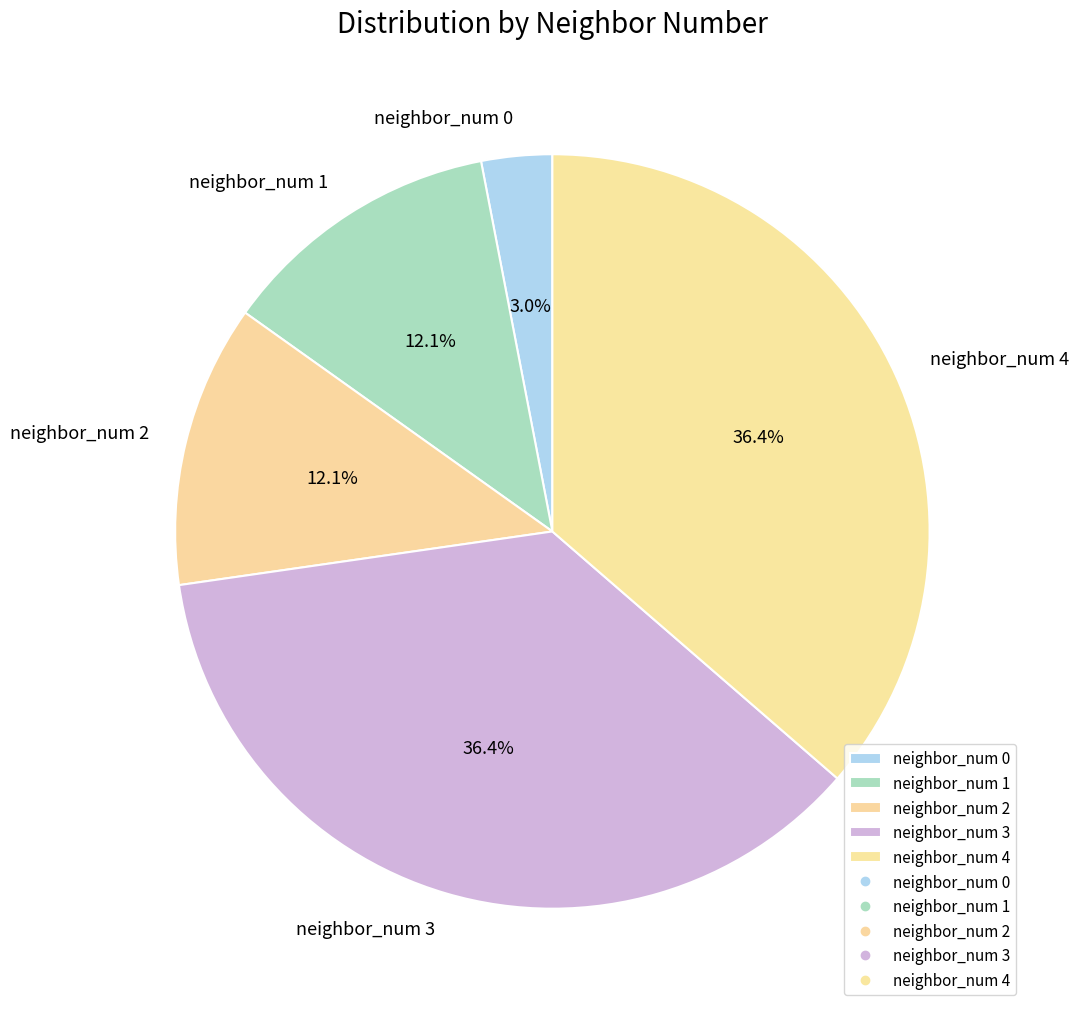

How many segments does this pie chart have?

5